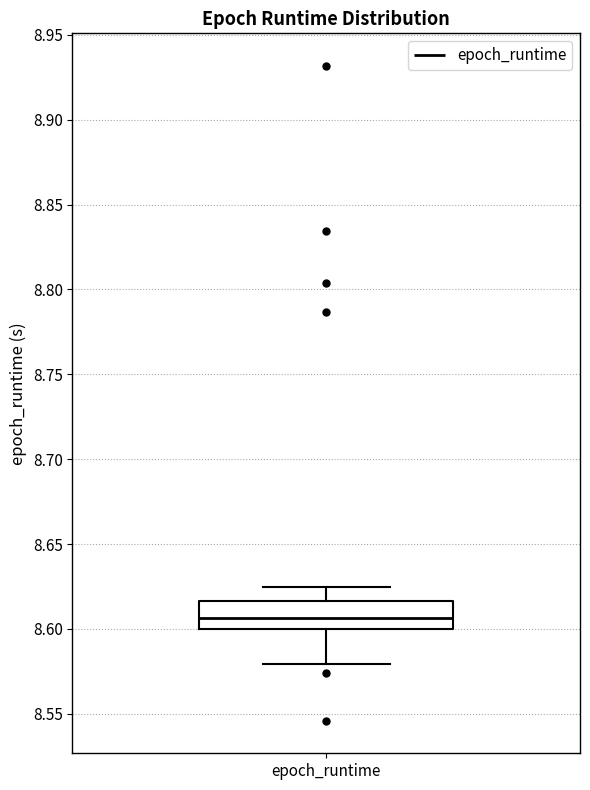

Read this box plot against the y-axis: the position of the median line, the range covered by the box, and the ends of both whiskers. The values are not printed on the chart, so give them approximately, as read against the axis.

median 8.605, box 8.600 to 8.615, whiskers 8.580 to 8.625